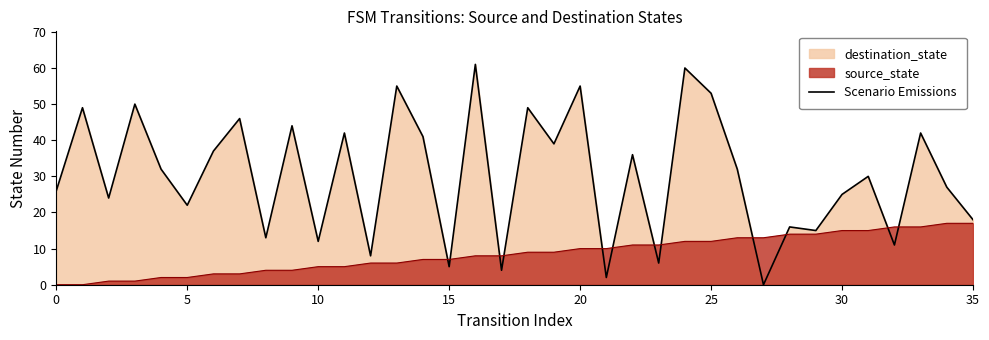

The chart shows a value of 7 at 10. True or false?

False